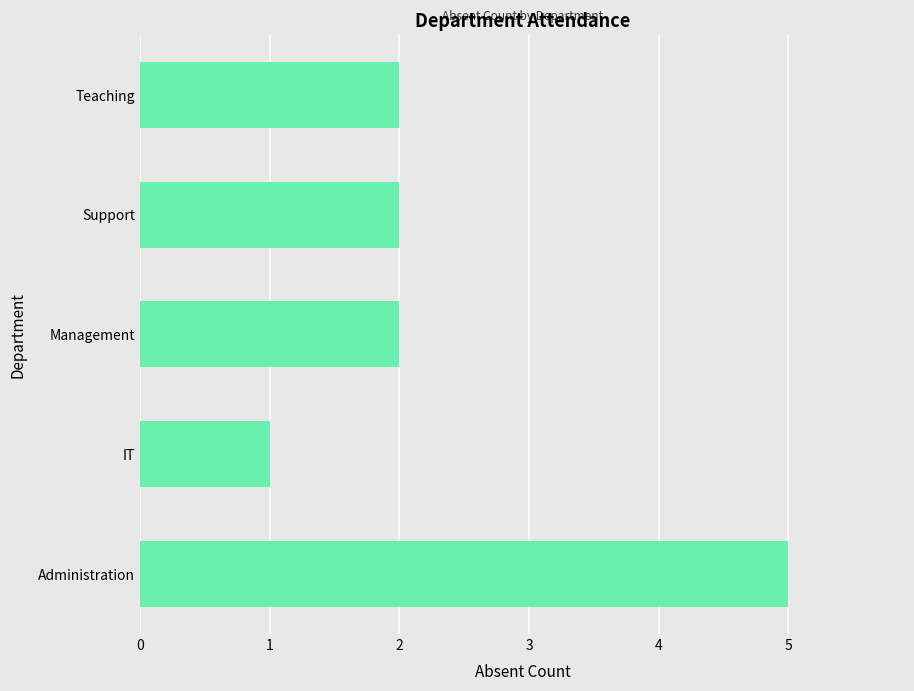

Reading bottom to top, extract all data points from this chart.

Administration=5	IT=1	Management=2	Support=2	Teaching=2